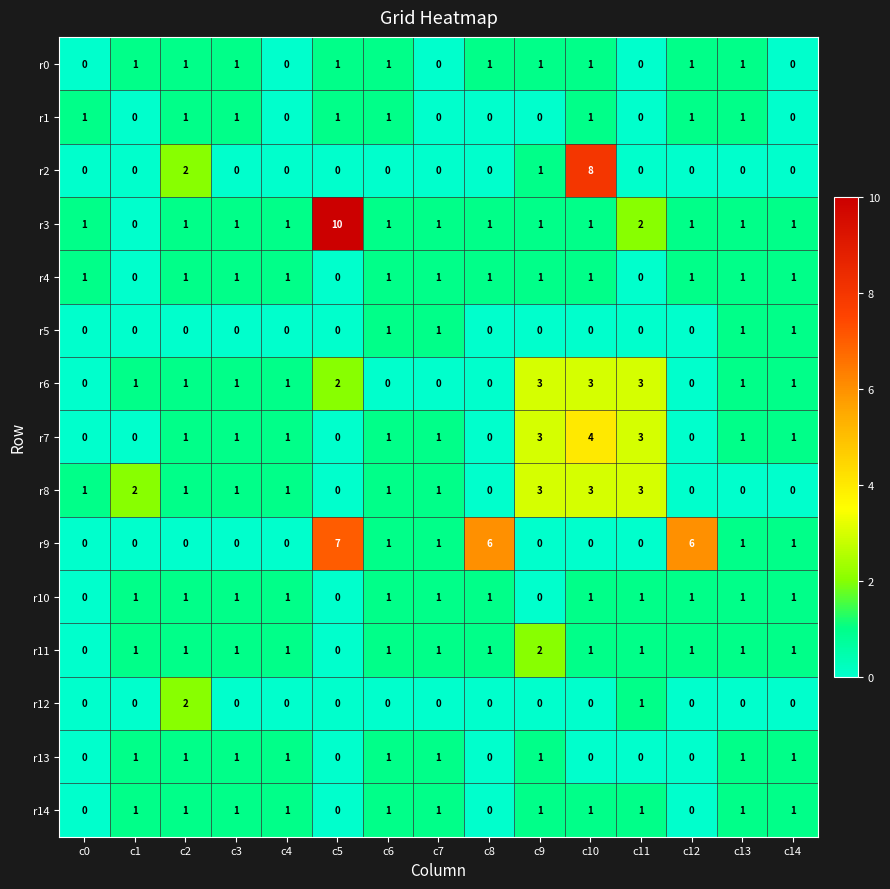

What is the greatest value displayed?

10